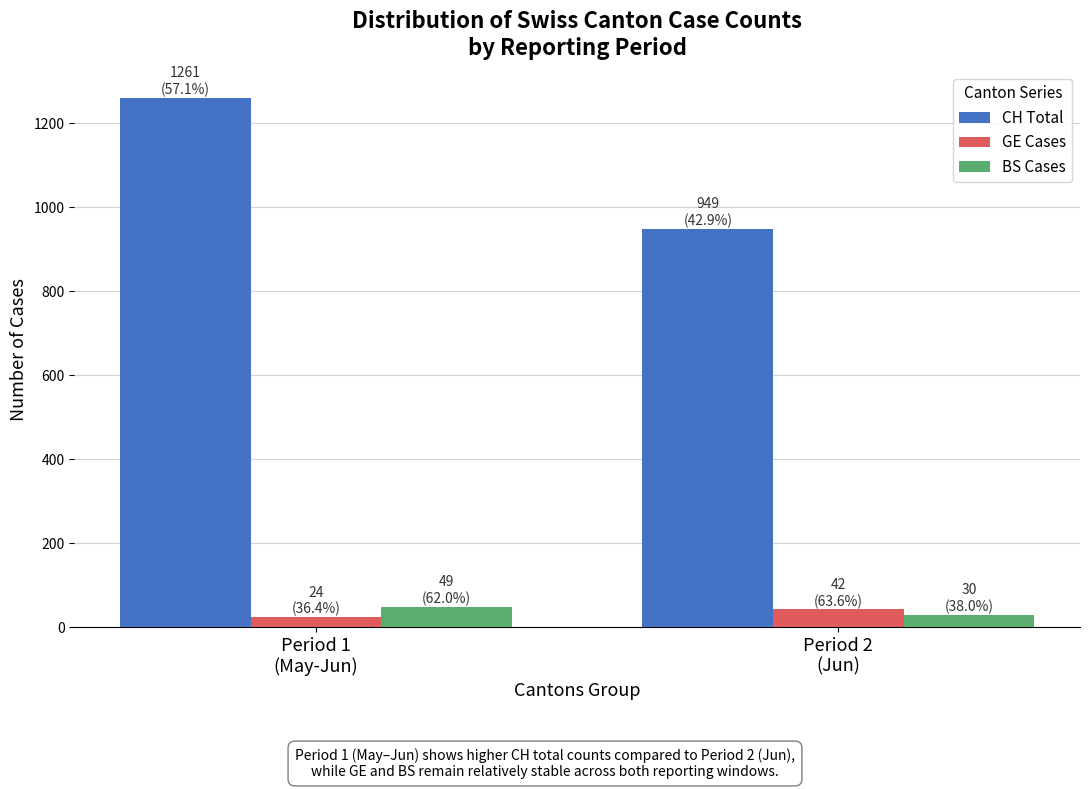

Which series has the largest total across all categories?

CH Total